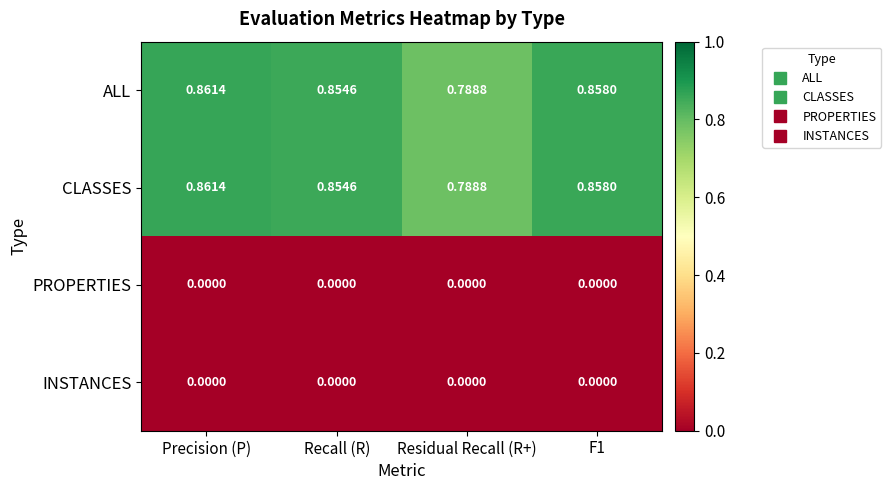

Is the value of CLASSES at Recall (R) greater than the value of ALL at F1?

No